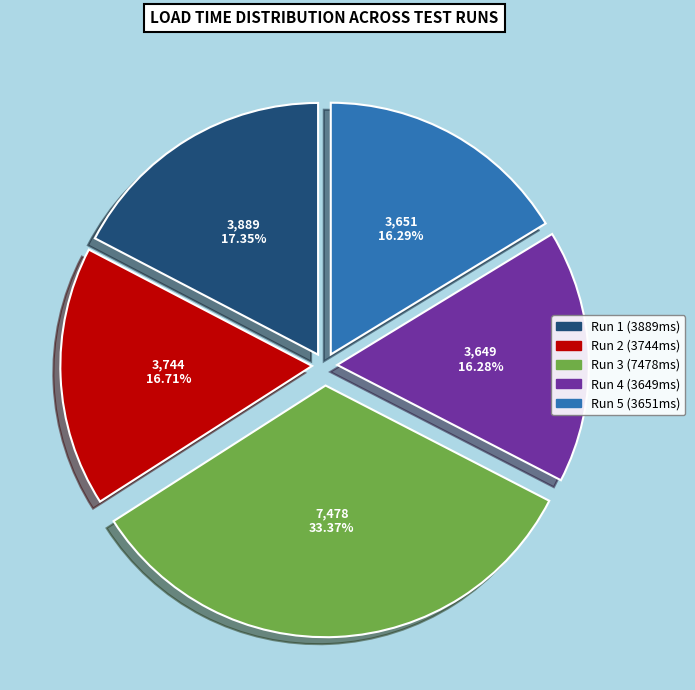

Does Run 3 (7478ms) represent more than half of the total?

No